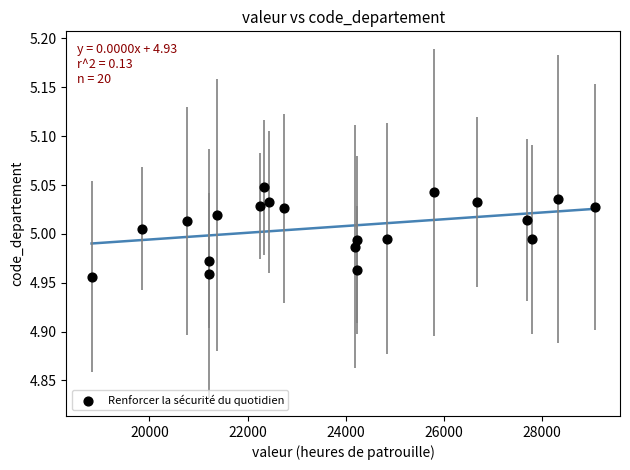

What is the range of X values (max minus min)?

10248.0